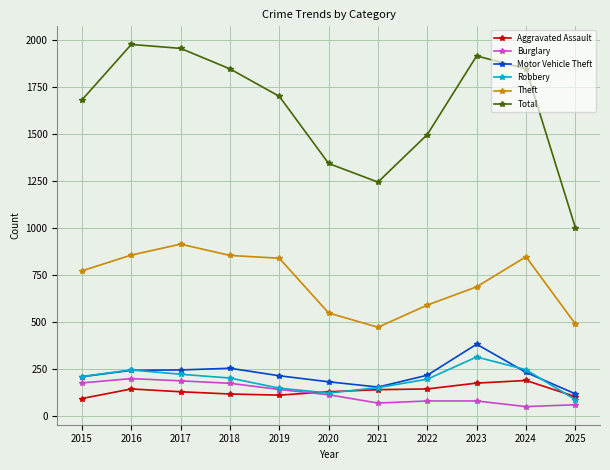

Is it true that Aggravated Assault equals 191 at 2024?

True